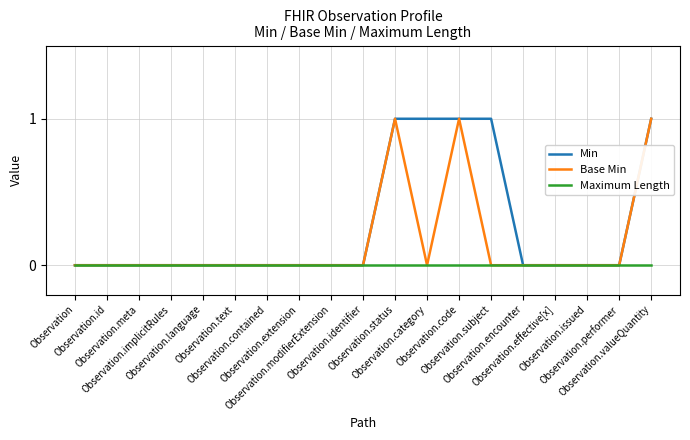

List the series in order of their overall mean, lowest first.

Maximum Length, Base Min, Min